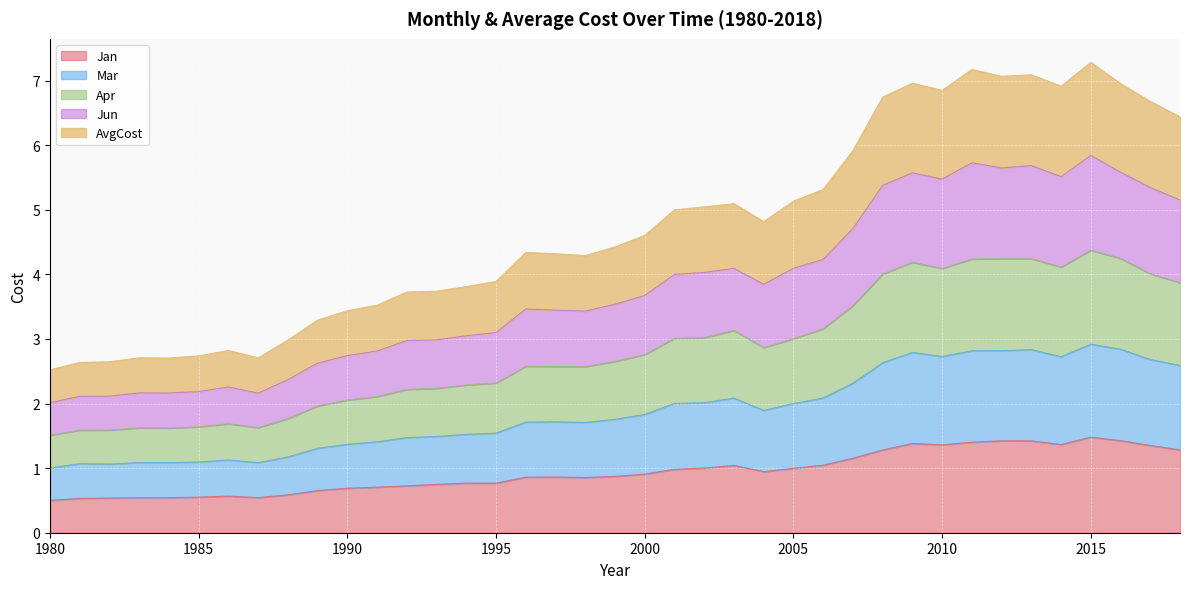

What is the minimum value for Jan?

0.5